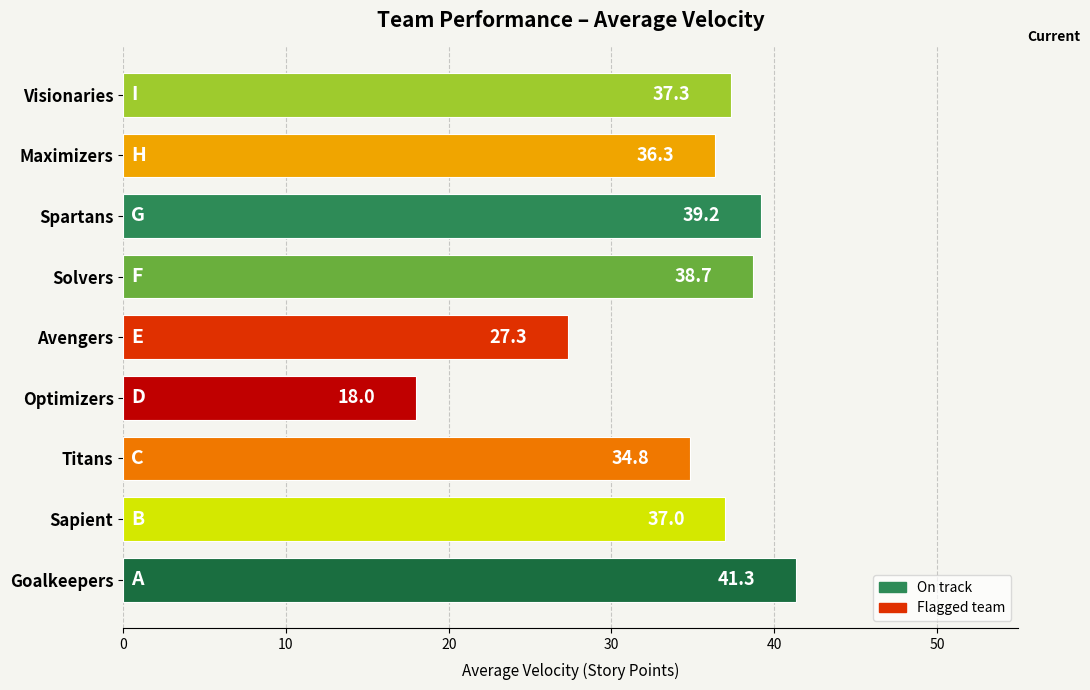

What is the difference between the maximum and minimum values?

23.3